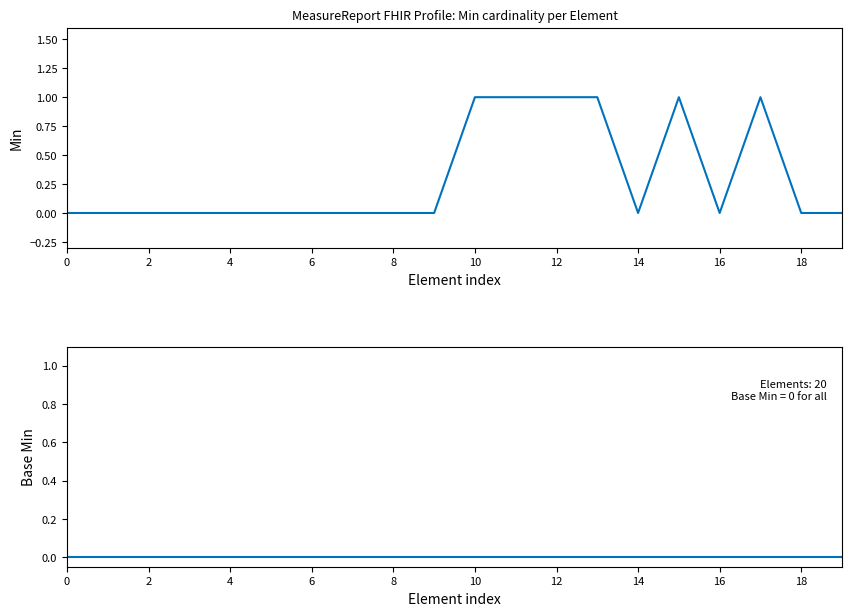

True or false: Base Min has more than 0 points higher than both neighbors.

False